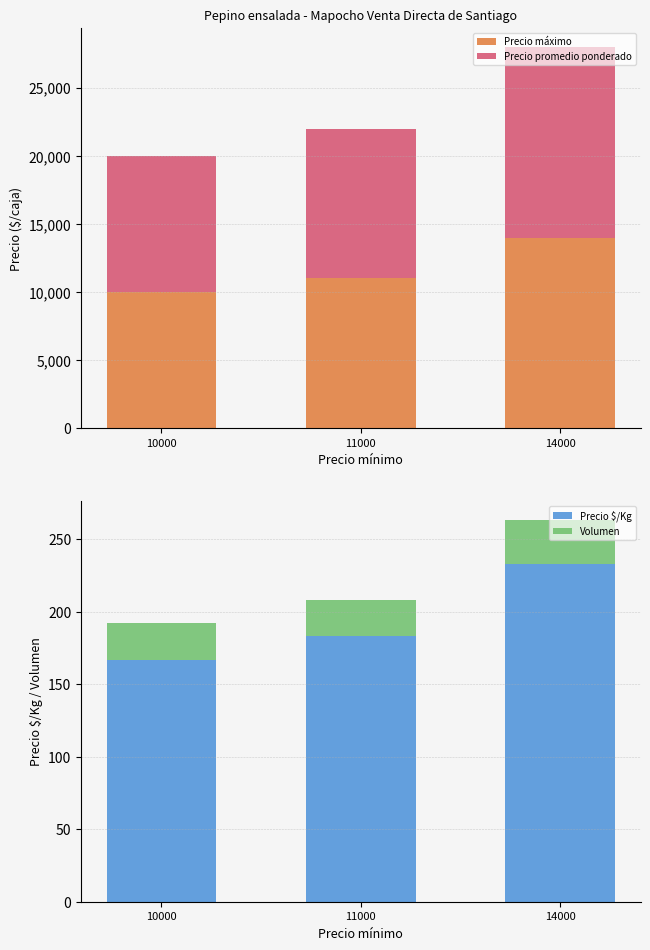

True or false: Volumen has a value of 44 at 11000.

False